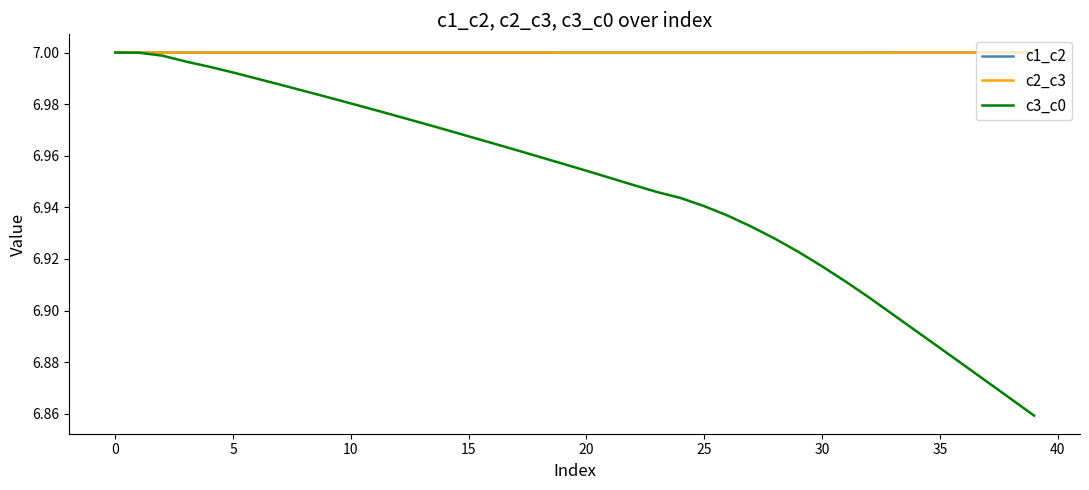

Which series has the largest range (max minus min)?

c3_c0